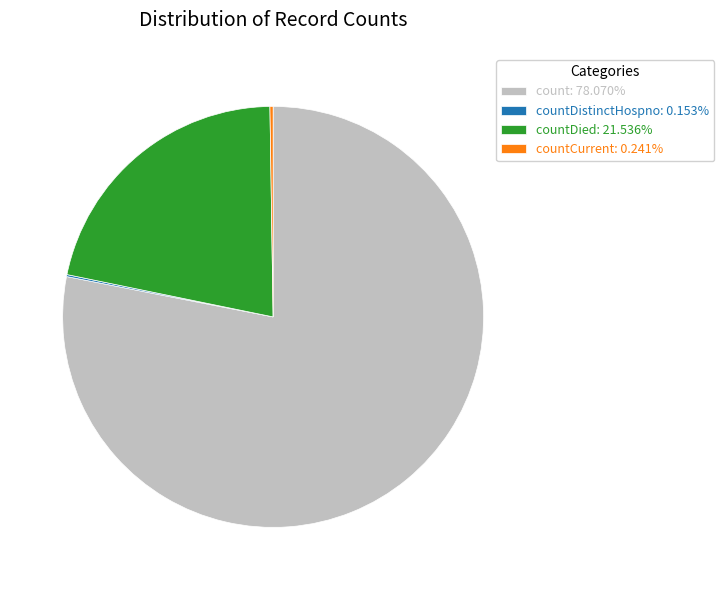

Does count: 78.070% account for over 50% of the chart?

Yes